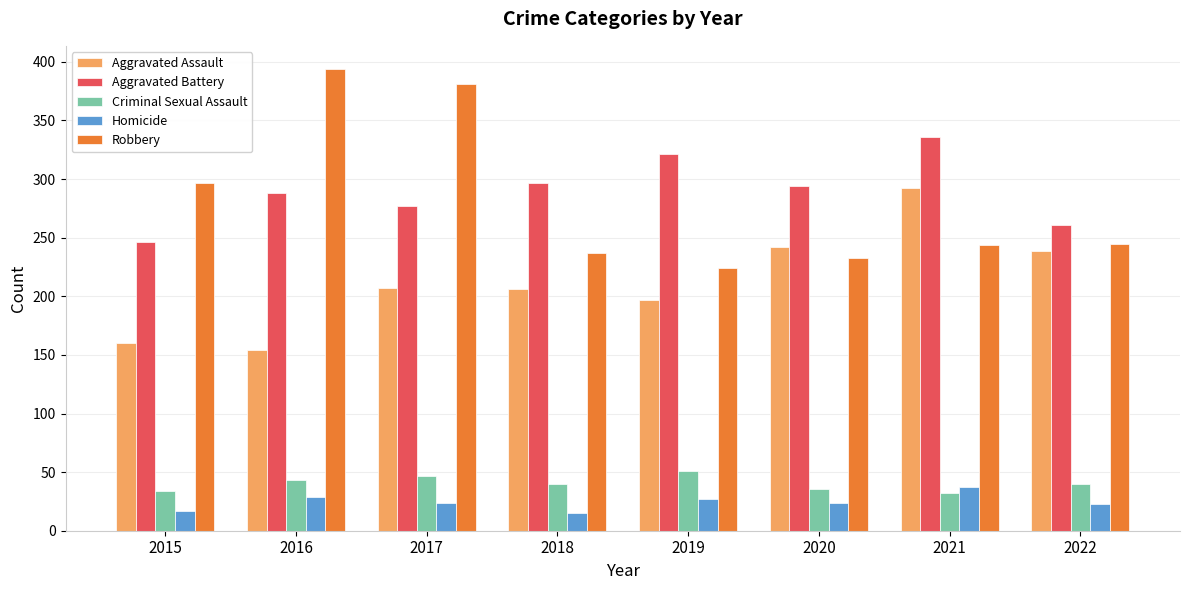

What is the approximate value of Robbery at 2020, to the nearest 50?

250